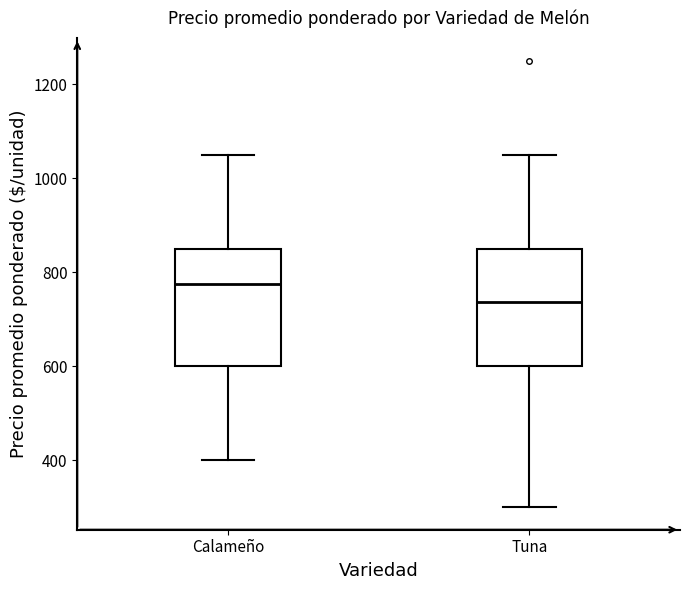

Reading left to right, transcribe this box plot: for each box, give where its median line is, the range the box spans, and where its two whiskers end, as read against the y-axis. The values are not printed on the chart, so give them approximately, as read against the axis.

Calameño: median 780, box 600 to 860, whiskers 400 to 1060
Tuna: median 740, box 600 to 860, whiskers 300 to 1060